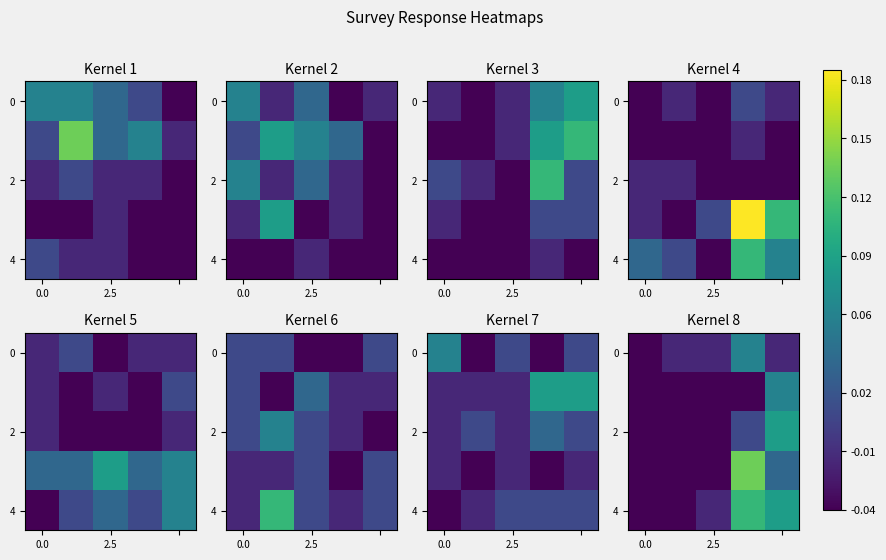

How many values in 4 are above zero?

2